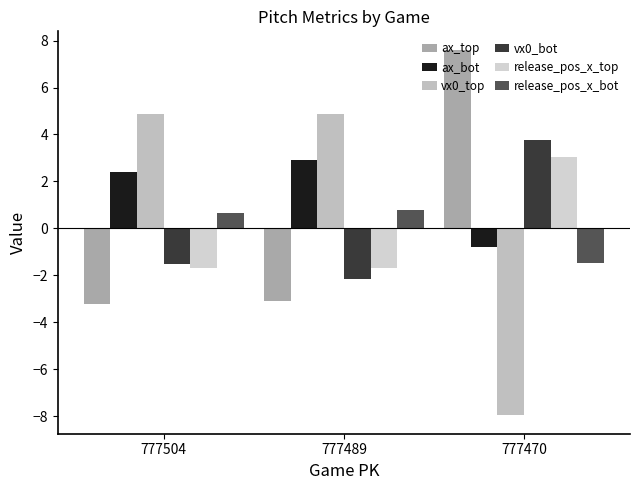

Are the bars grouped side by side (vs. stacked)?

Yes